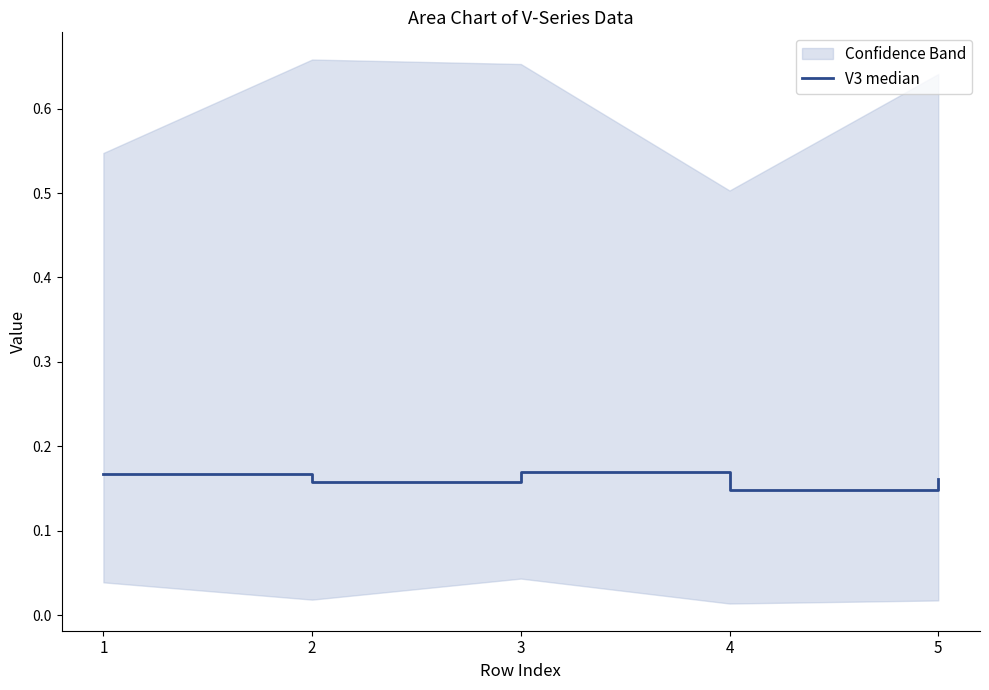

What is the smallest value displayed?

0.1